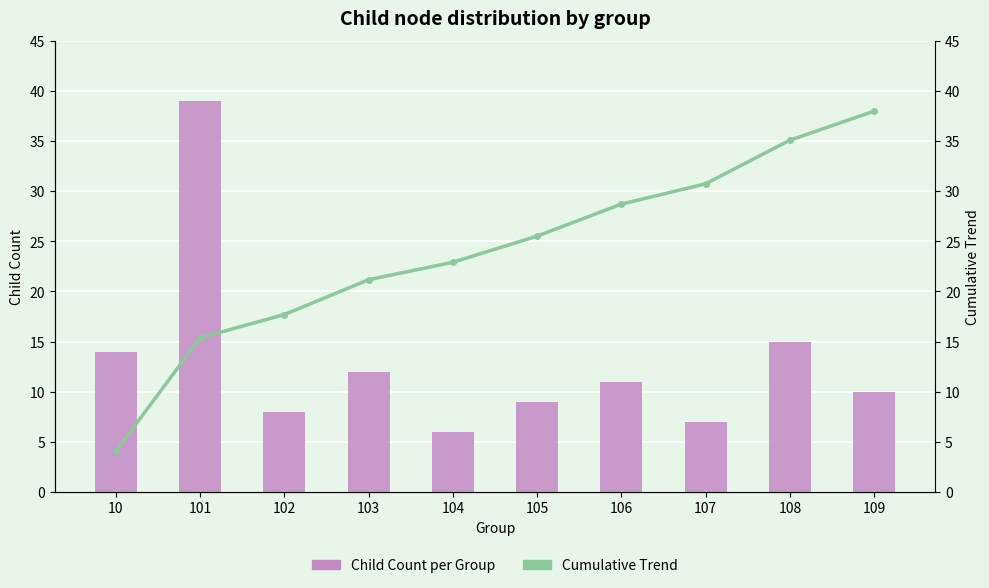

Reading left to right, list all the values displayed in this chart.

Child Count per Group: 14.0	39.0	8.0	12.0	6.0	9.0	11.0	7.0	15.0	10.0
Cumulative Trend: 4.1	15.4	17.7	21.2	22.9	25.5	28.7	30.7	35.1	38.0